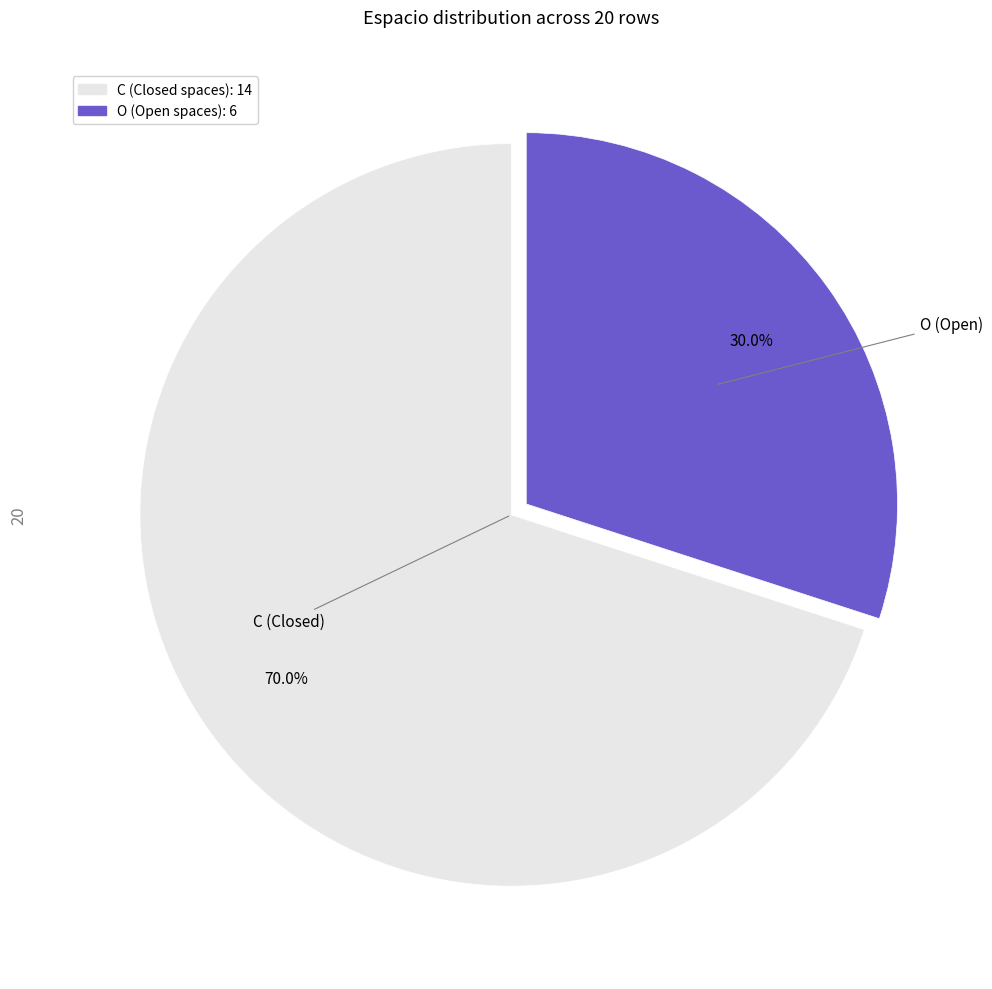

Rank the categories by value from highest to lowest.

C, O